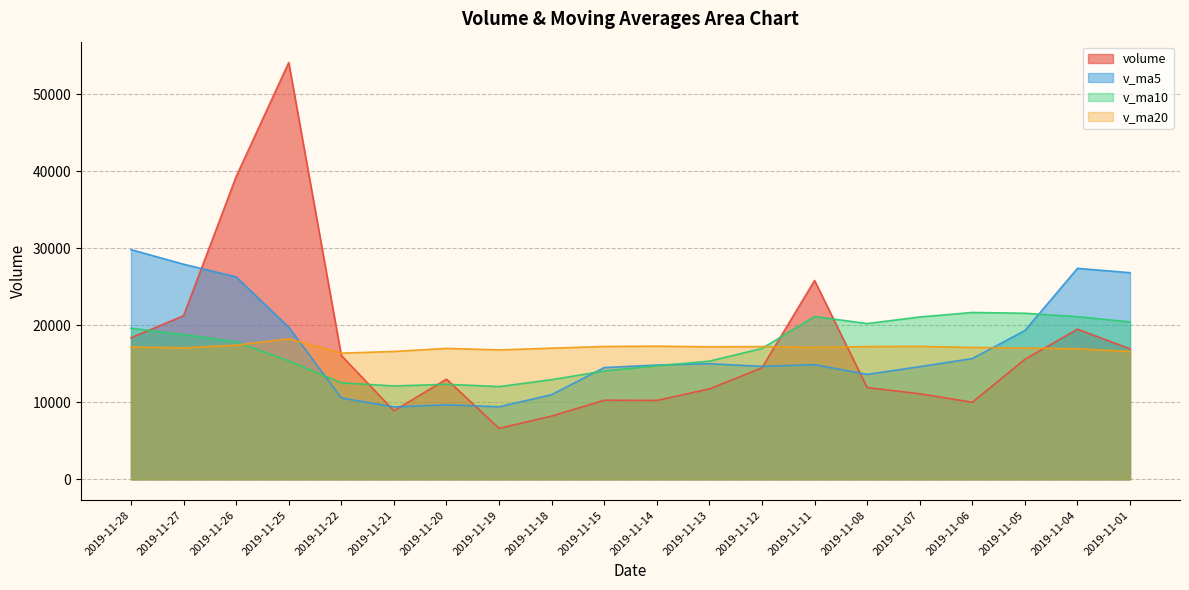

Reading left to right, extract all data points from this chart.

volume: 18386.0	21243.7	39312.0	54125.4	16078.7	8903.0	13008.0	6622.3	8213.6	10270.7	10250.0	11744.0	14488.2	25819.0	11914.0	11117.0	10009.0	15580.7	19494.0	16947.0
v_ma5: 29829.2	27932.6	26285.4	19747.5	10565.1	9403.5	9672.9	9420.1	10993.3	14514.4	14843.0	15016.4	14669.4	14887.9	13622.9	14629.5	15679.9	19320.2	27397.6	26832.0
v_ma10: 19616.3	18802.8	17852.8	15370.4	12539.8	12123.3	12344.7	12044.8	12940.6	14068.7	14736.3	15348.2	16994.8	21142.8	20227.5	21083.9	21667.9	21565.2	21126.0	20437.4
v_ma20: 17176.3	17075.5	17423.8	18256.6	16383.6	16603.6	17006.3	16805.0	17033.3	17253.0	17288.3	17210.1	17237.6	17123.9	17238.9	17264.0	17122.3	17050.4	16952.0	16607.3